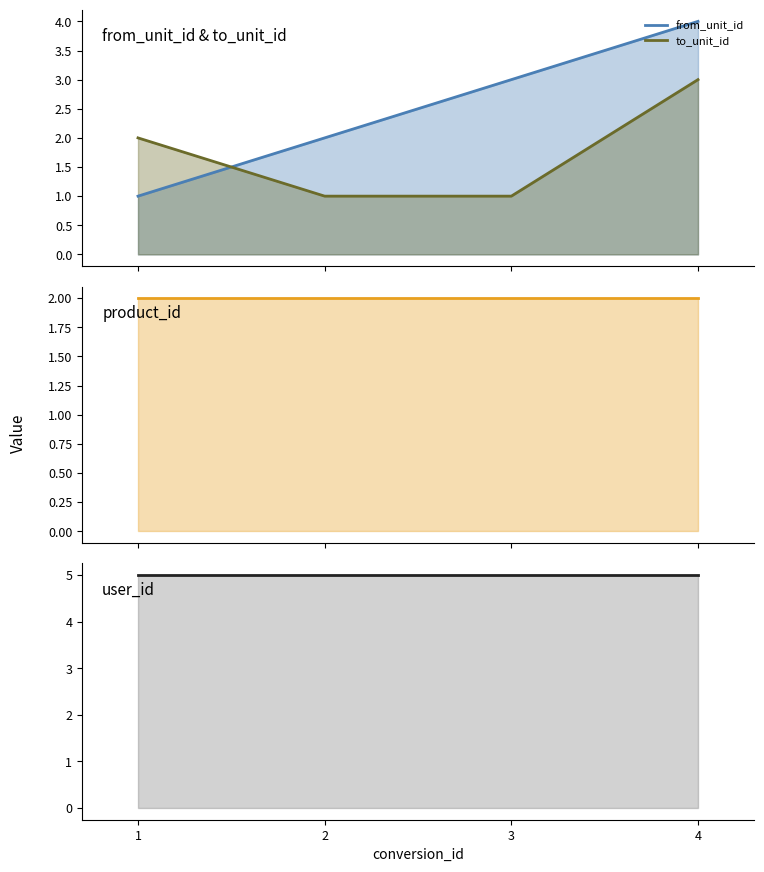

At 3, list the series in order from smallest to largest.

to_unit_id, product_id, from_unit_id, user_id